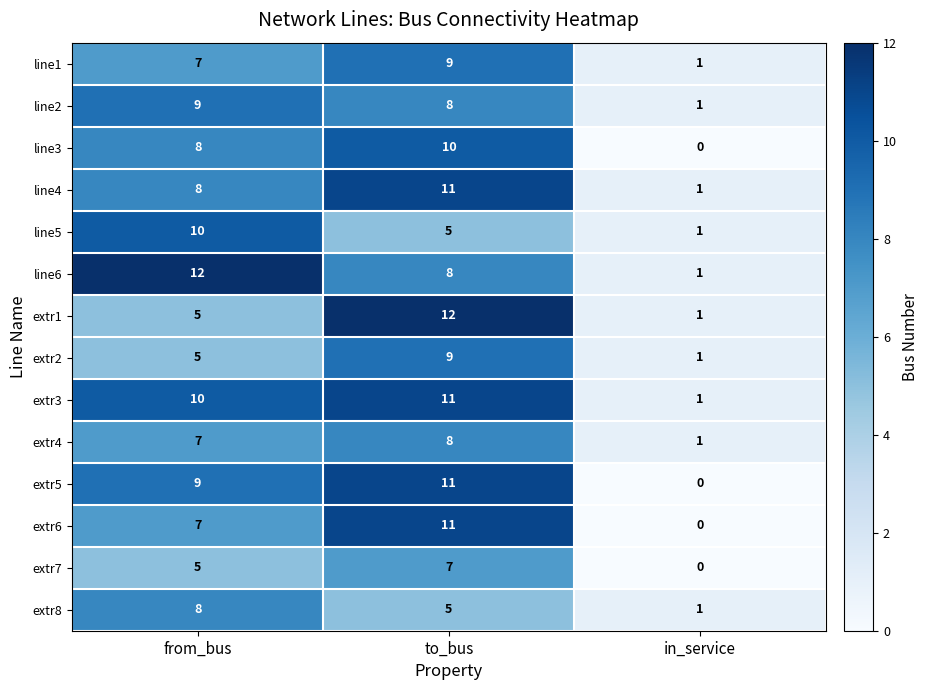

What is the difference between the line1 values at to_bus and in_service?

8